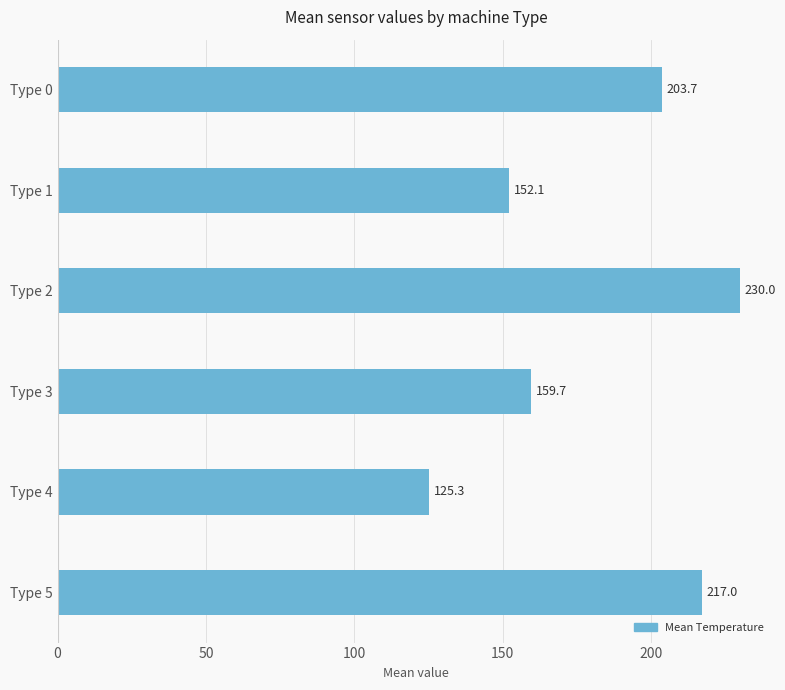

Does the chart contain any negative values?

No